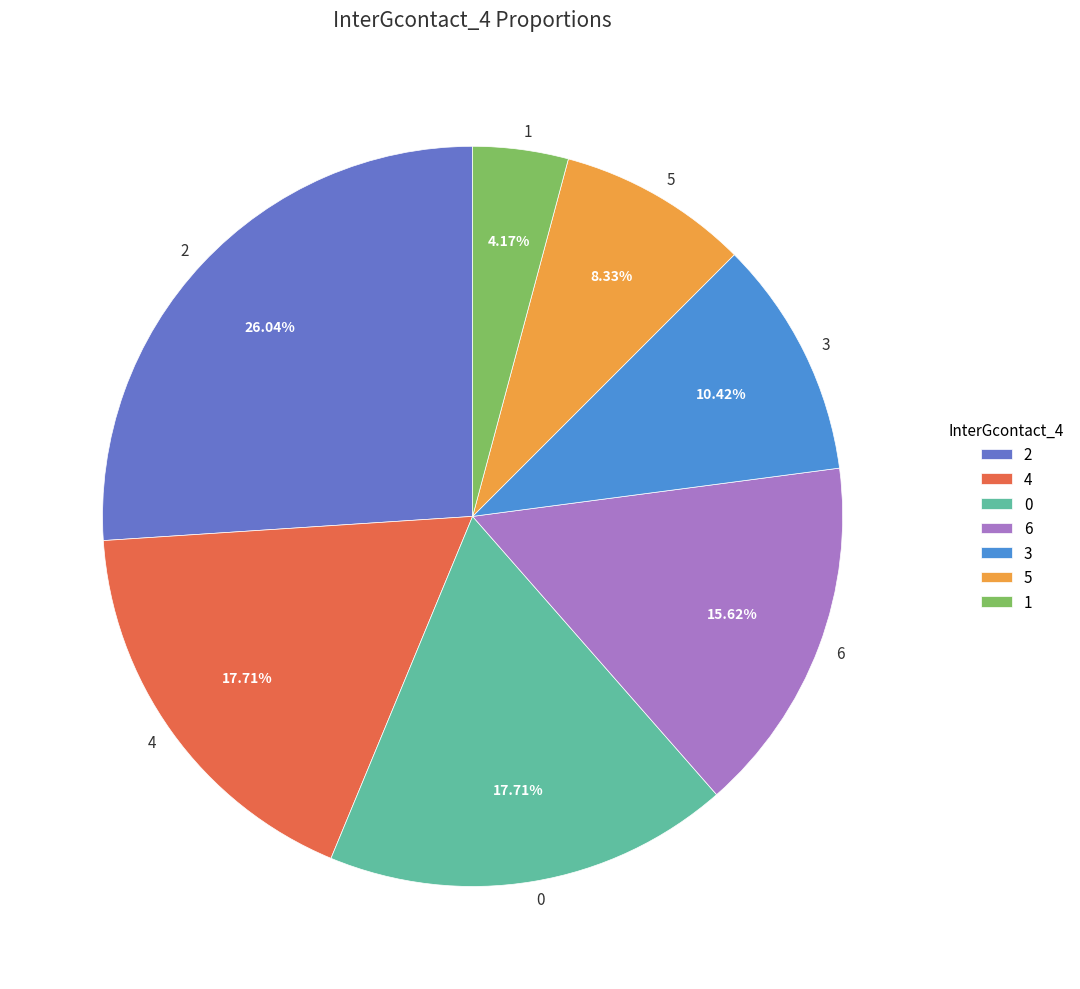

How many segments does this pie chart have?

7